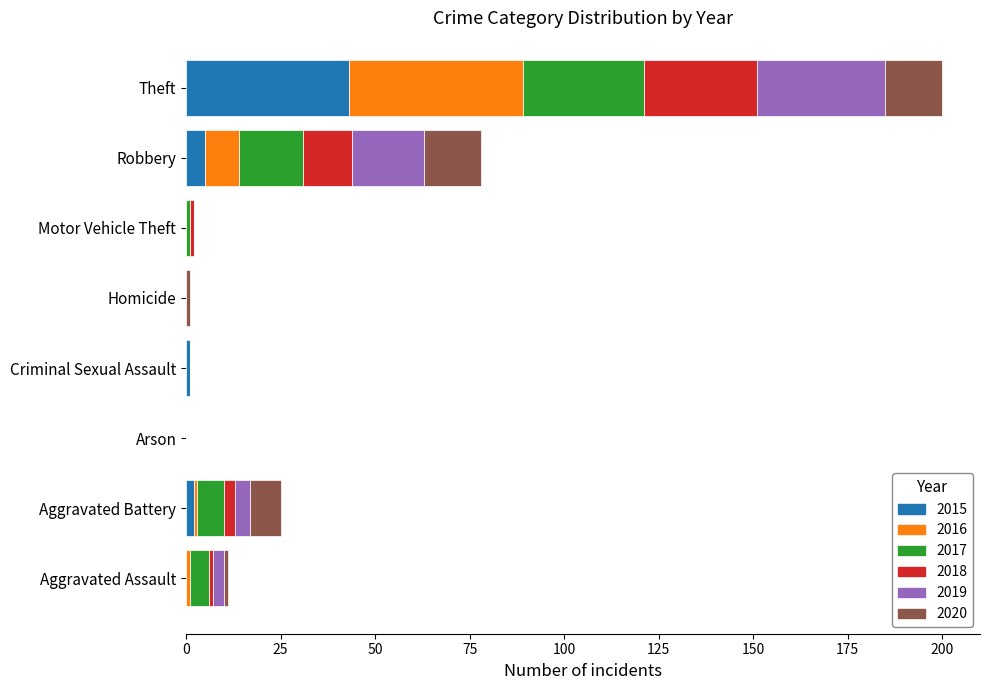

At which category is the sum across all series the highest?

Theft